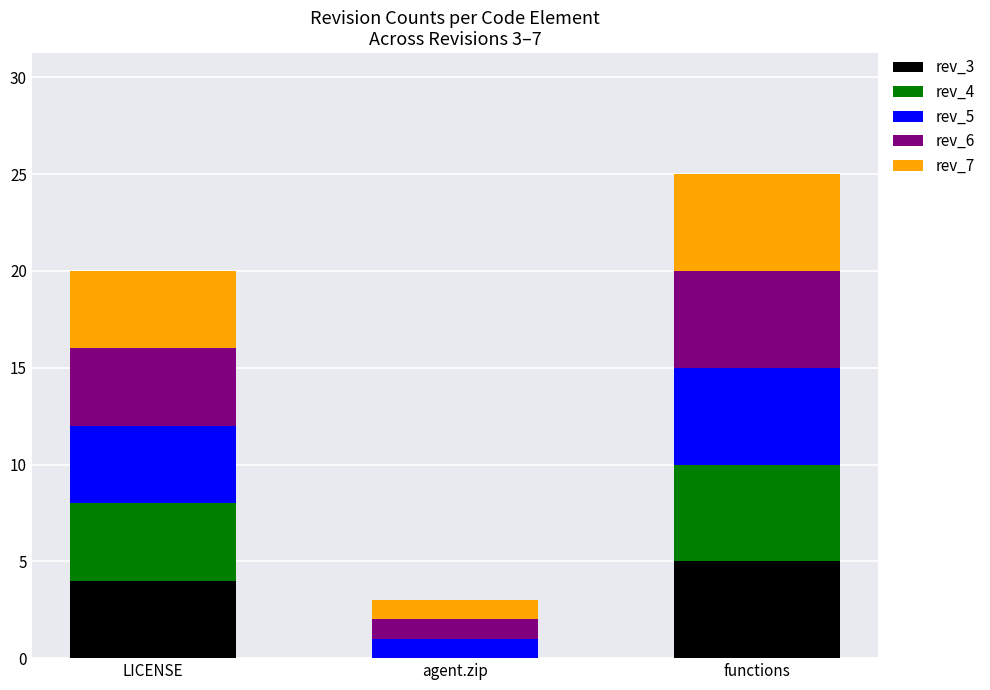

What is the highest value of the rev_3 series?

5